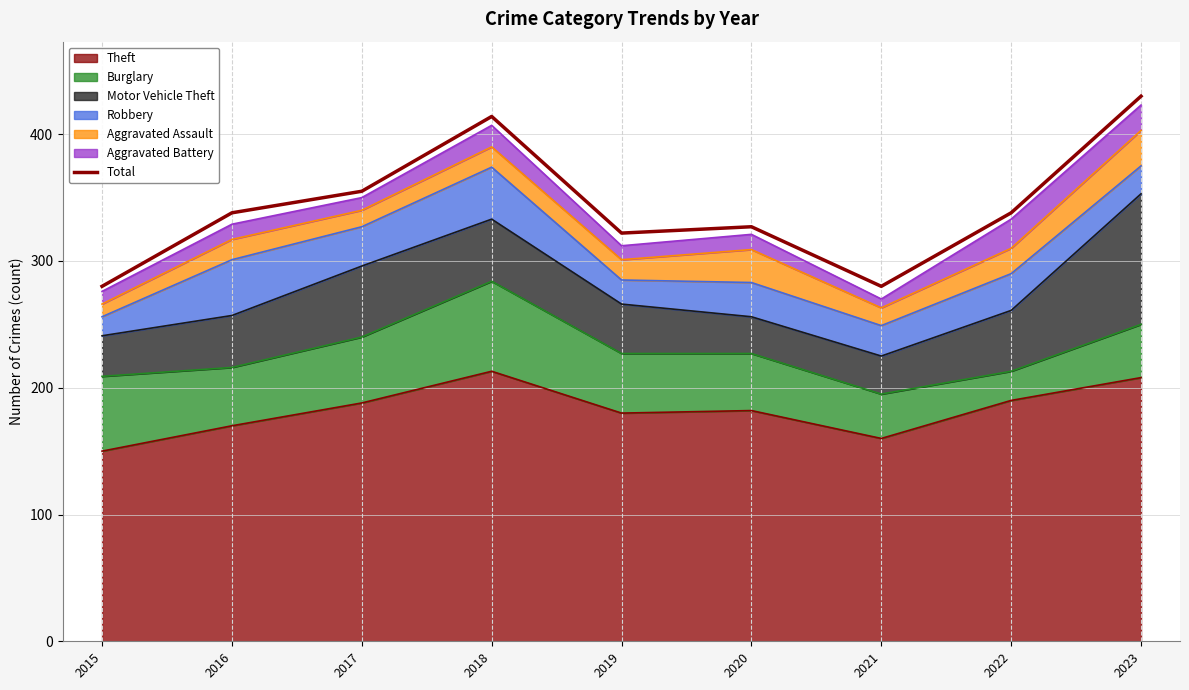

Rank the categories by value from highest to lowest.

2023, 2018, 2017, 2016, 2022, 2020, 2019, 2015, 2021